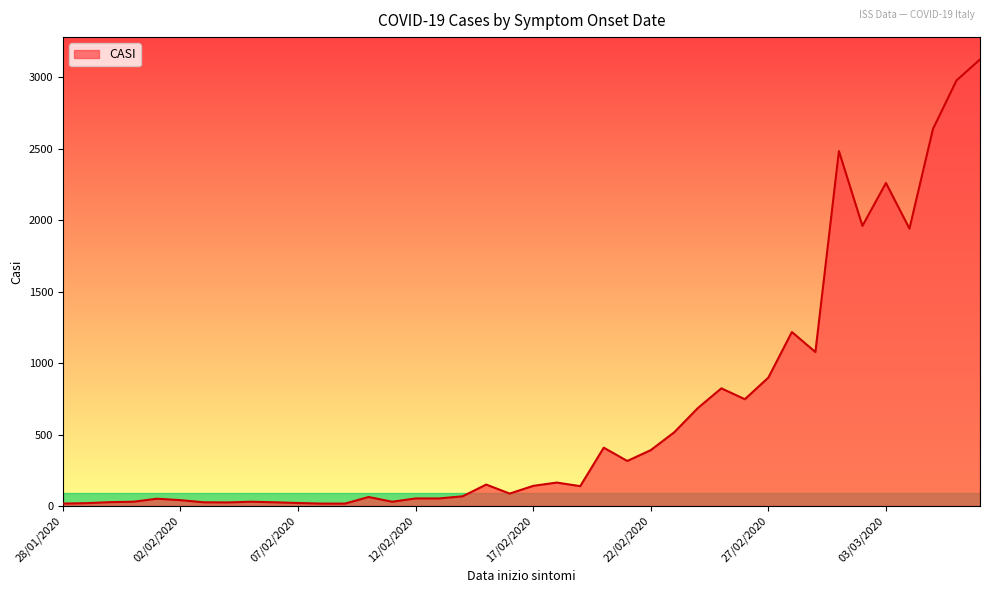

What is the maximum value shown in the chart?

3123